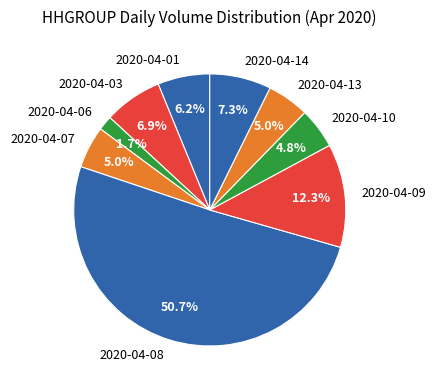

What is the majority slice?

2020-04-08